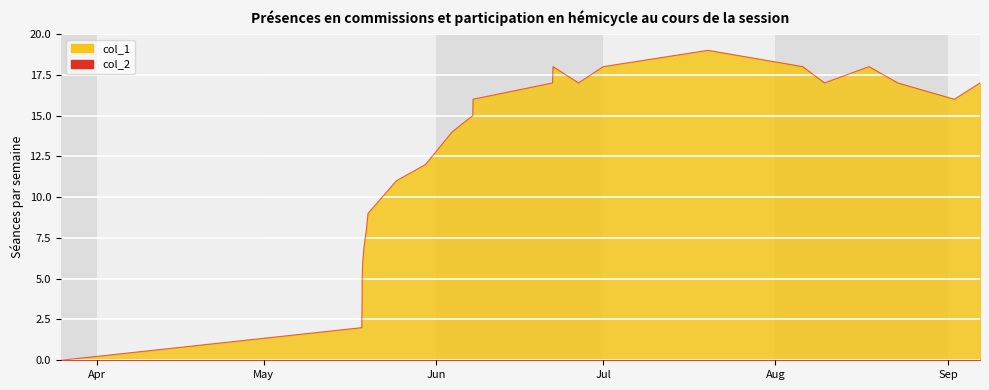

Where does the data first go above 16?

1624314178